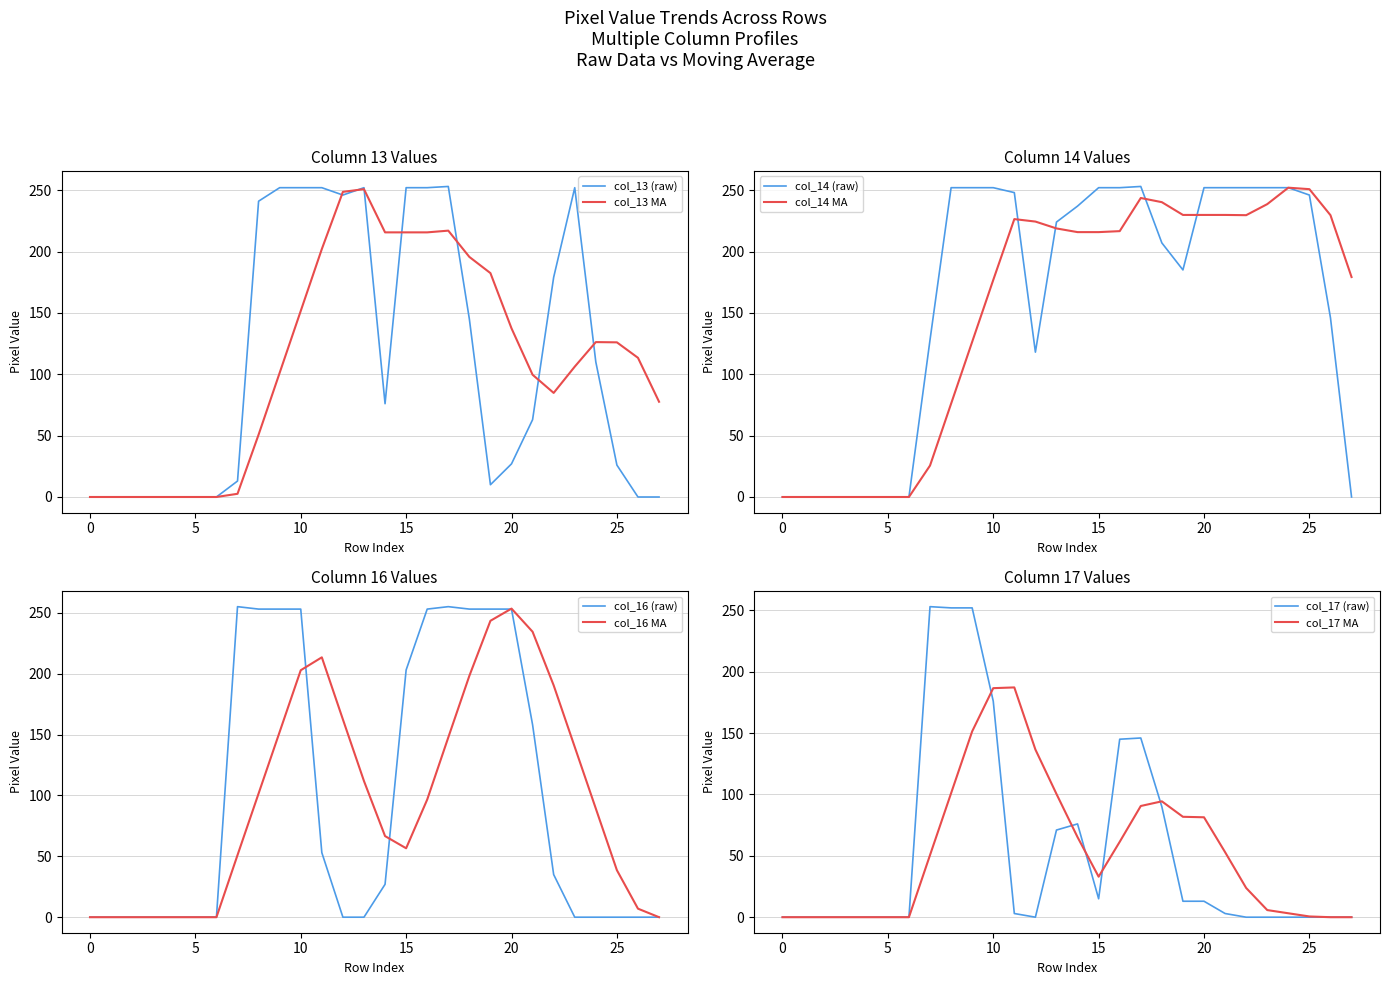

Is it true that col_13 MA equals 211.9 at 10?

False